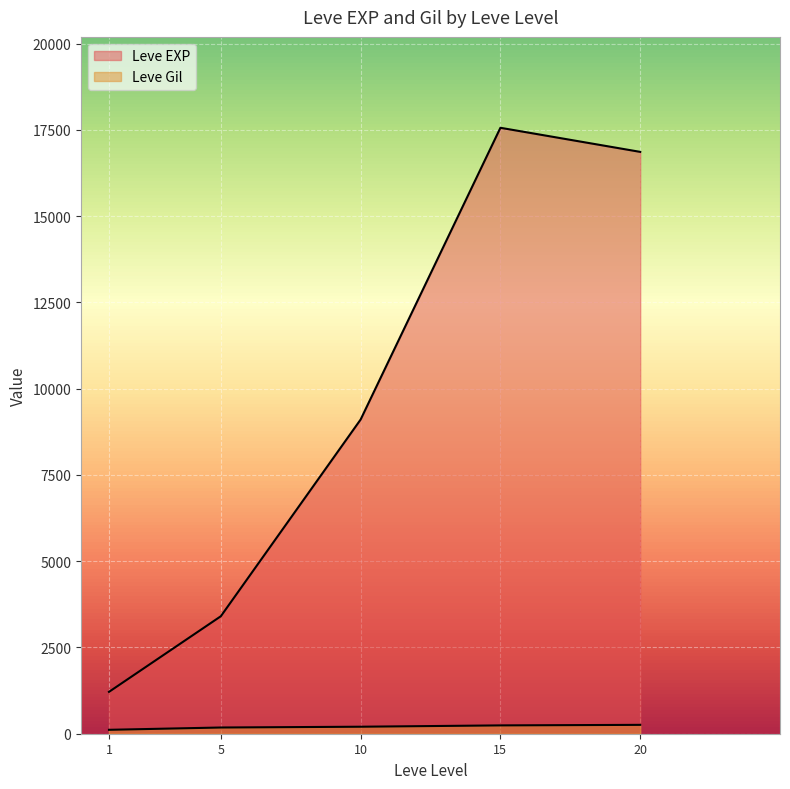

Rank the series at 1 from highest to lowest value.

Leve EXP, Leve Gil